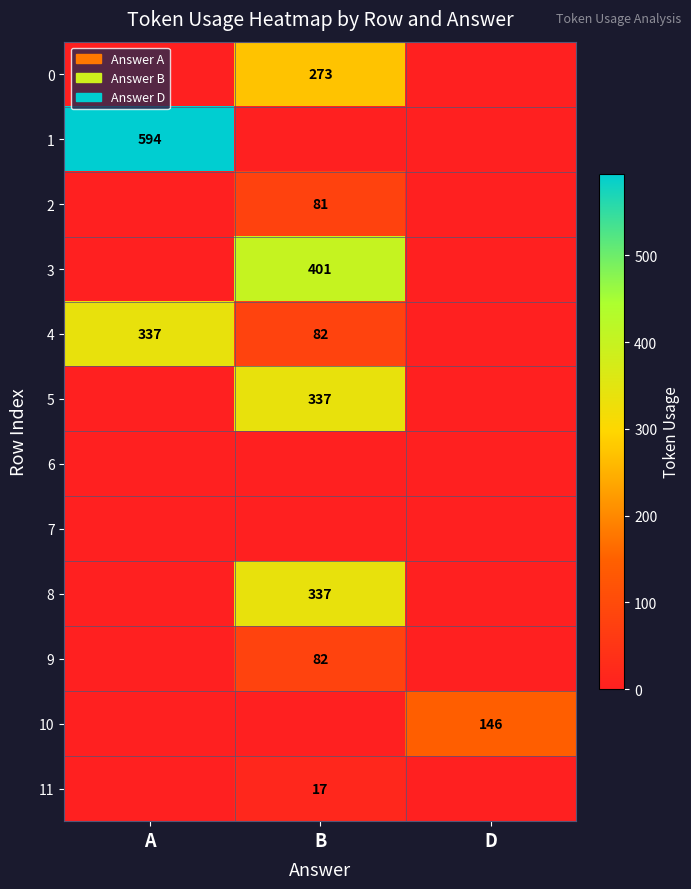

The 0 series shows 172 at B. True or false?

False